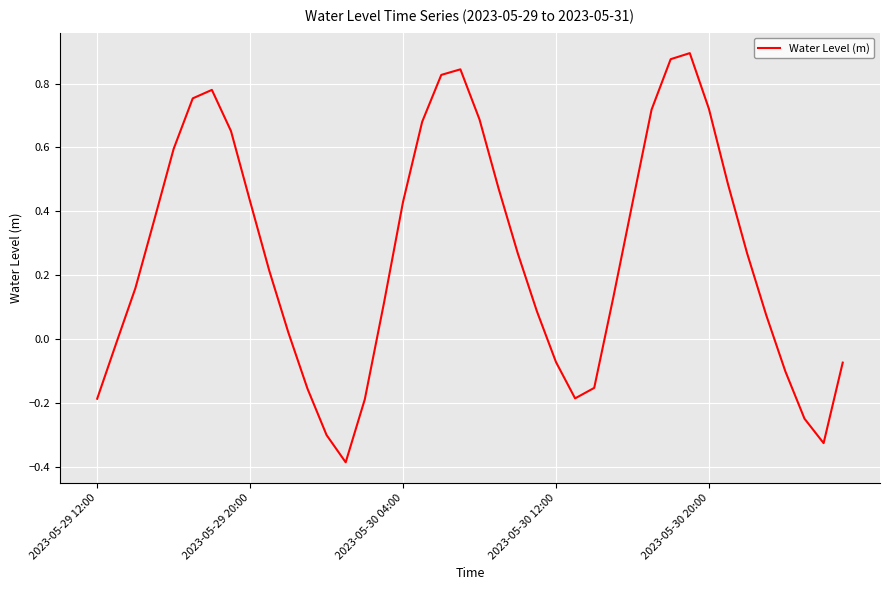

What is the difference between the maximum and minimum values?

1.3